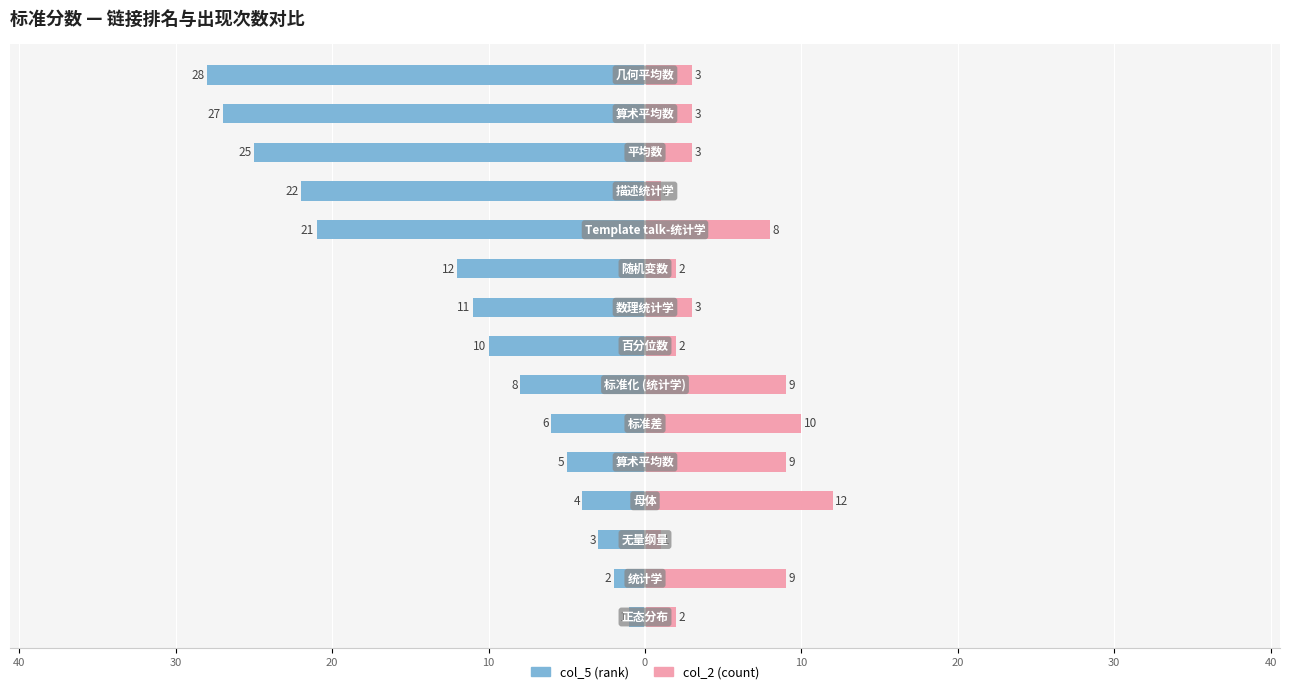

What is the average value of the col_2 (count) series?

5